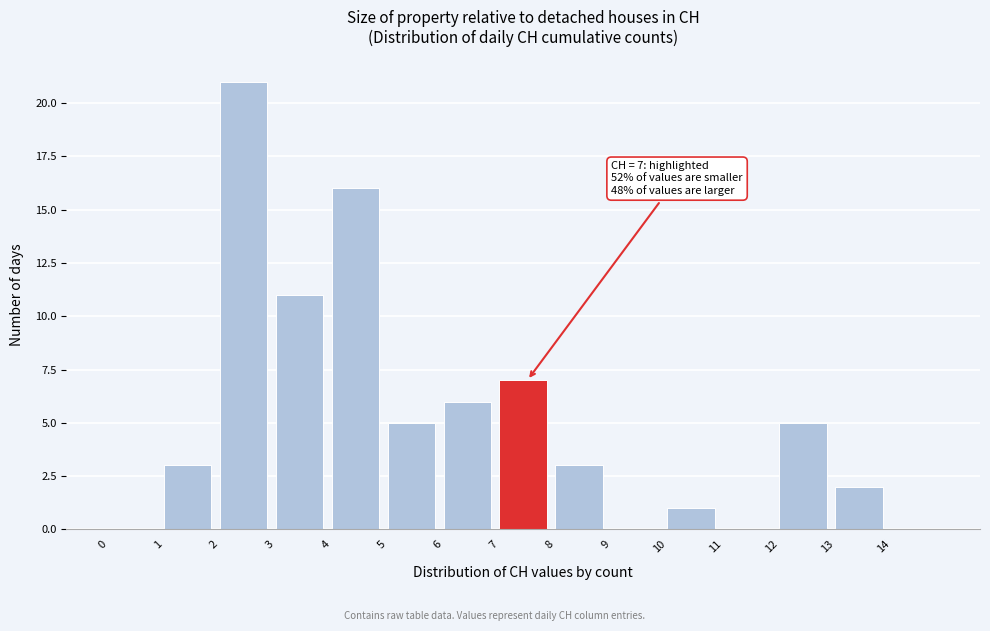

Over which range of the x-axis is the bar tallest?

2 to 3